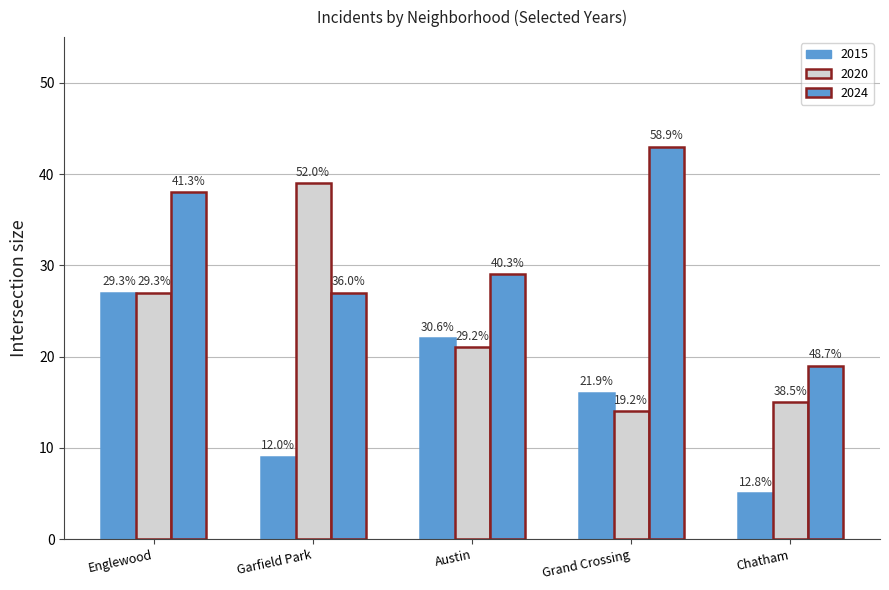

At how many categories does at least one series exceed 38?

2